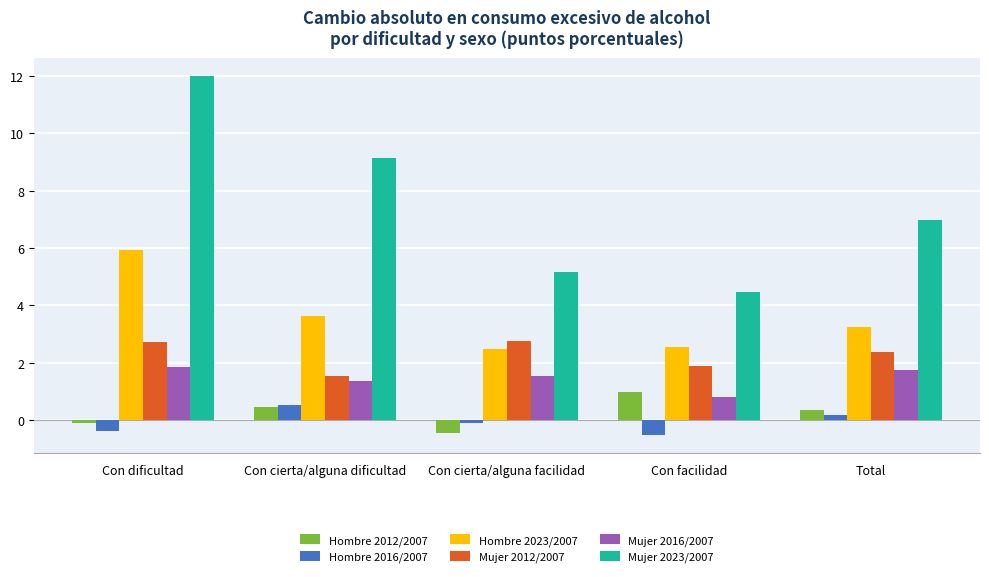

What is the value of the Hombre 2012/2007 bar at the 4th from the left?

1.0